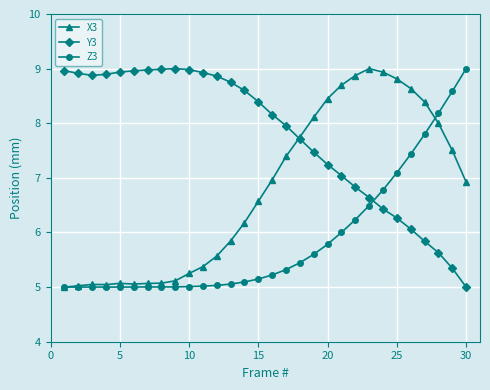

How many values in the Y3 series are below 8?

14